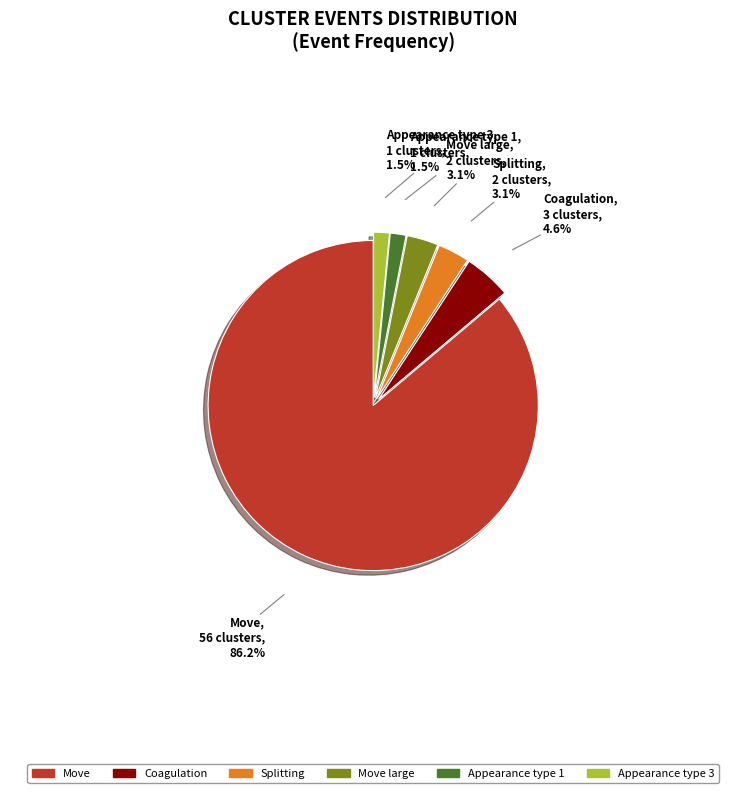

Is there any slice that represents more than half of the pie?

Yes